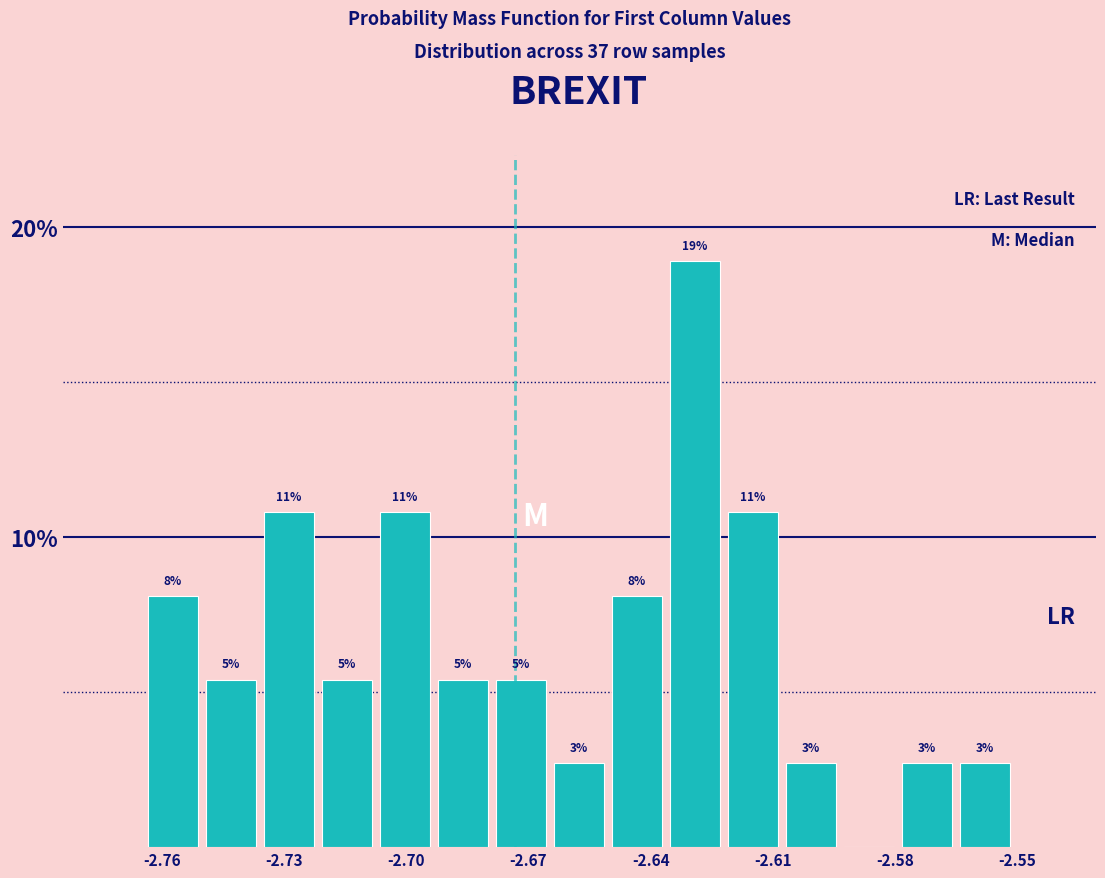

Around what value on the x-axis is the tallest bar? Give the approximate position of its centre, as read against the axis.

-2.630